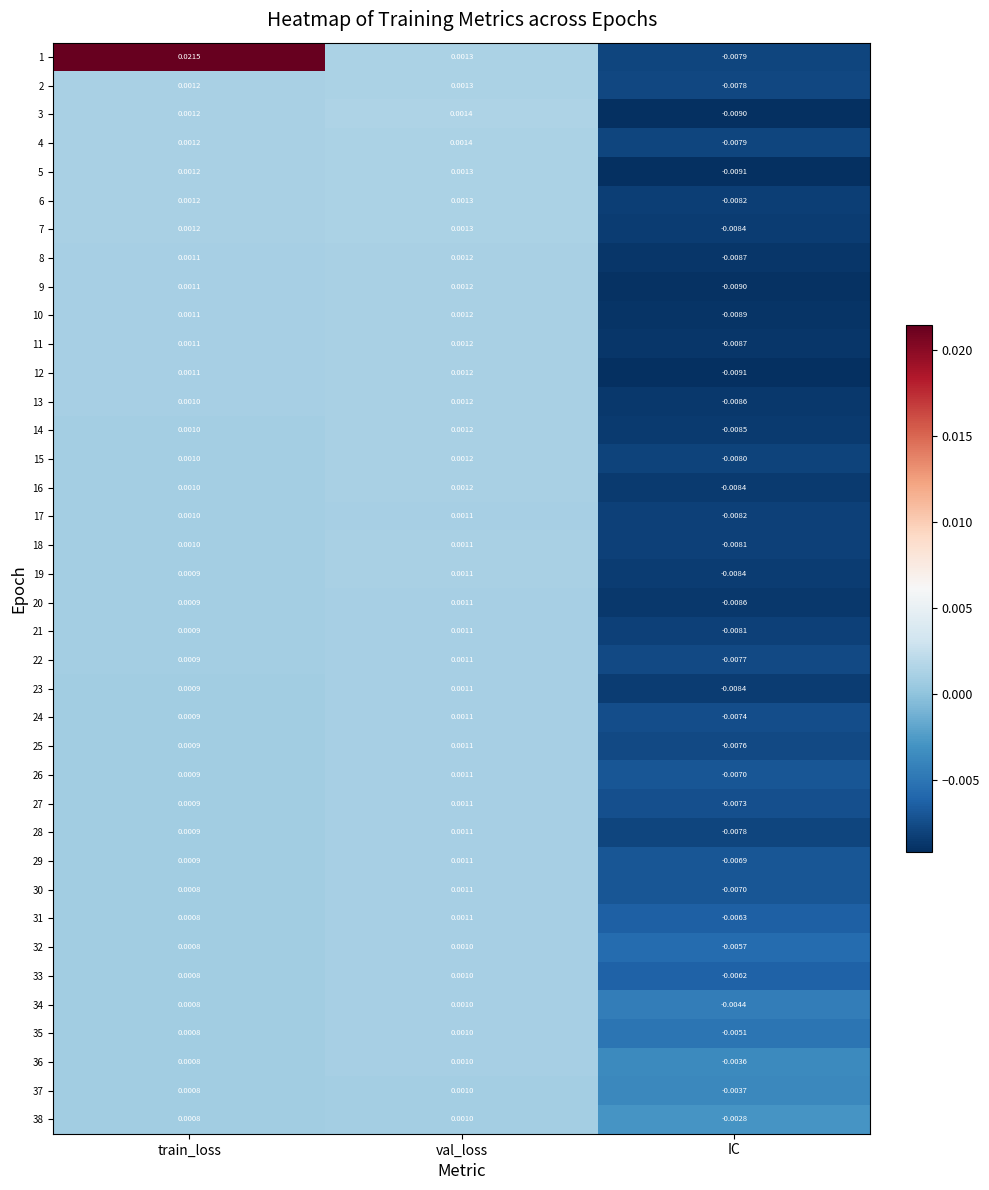

Is the value of 29 at IC greater than the value of 6 at val_loss?

No